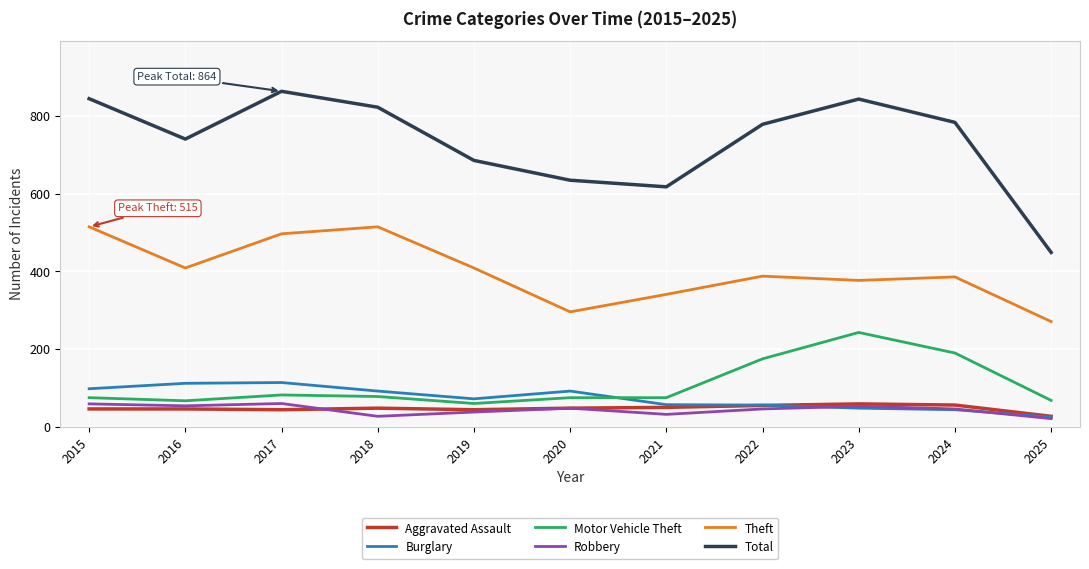

What is the average value of the Robbery series?

44